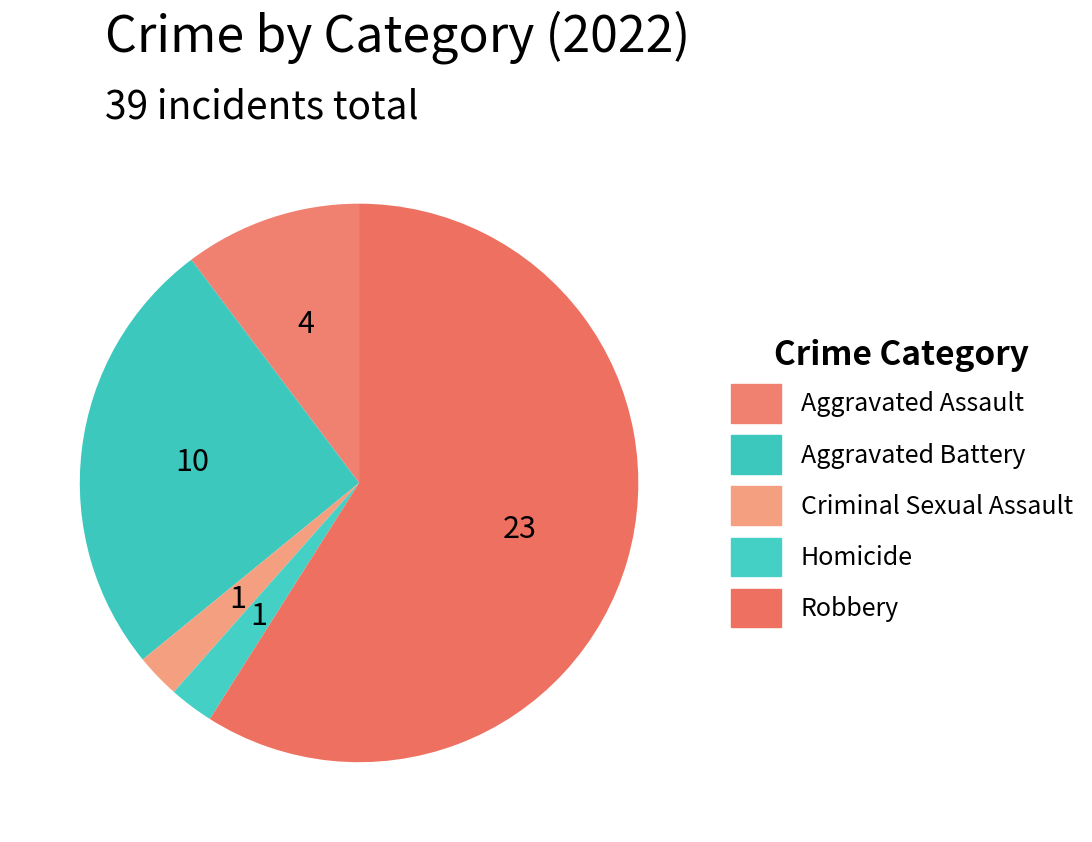

How many segments does this pie chart have?

5